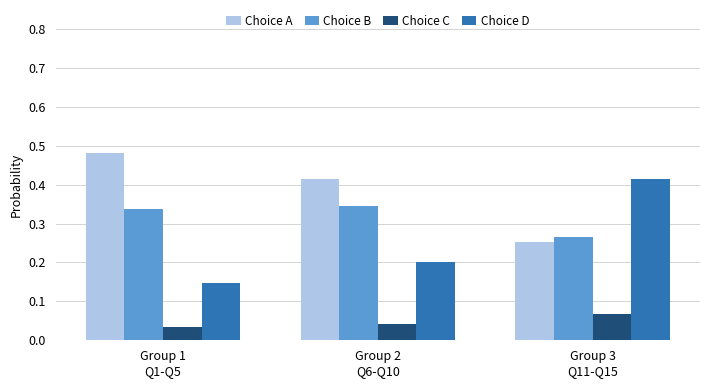

What is the sum of all Choice D values?

0.8